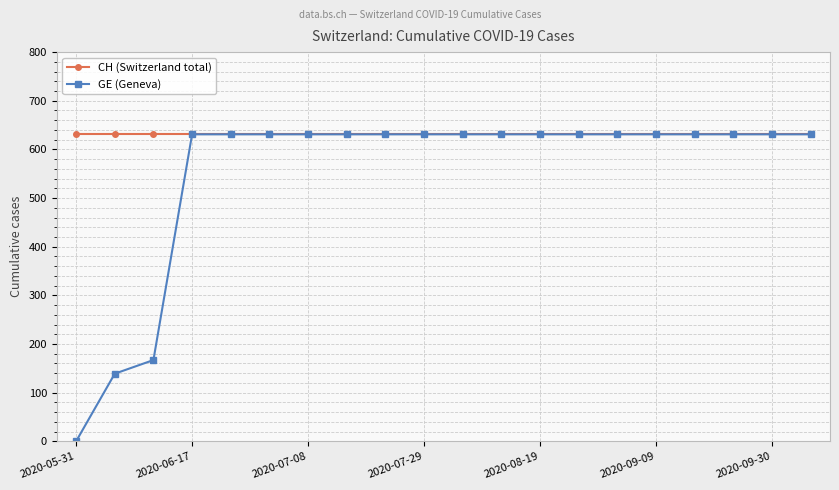

List the series in order of their overall mean, highest first.

CH (Switzerland total), GE (Geneva)